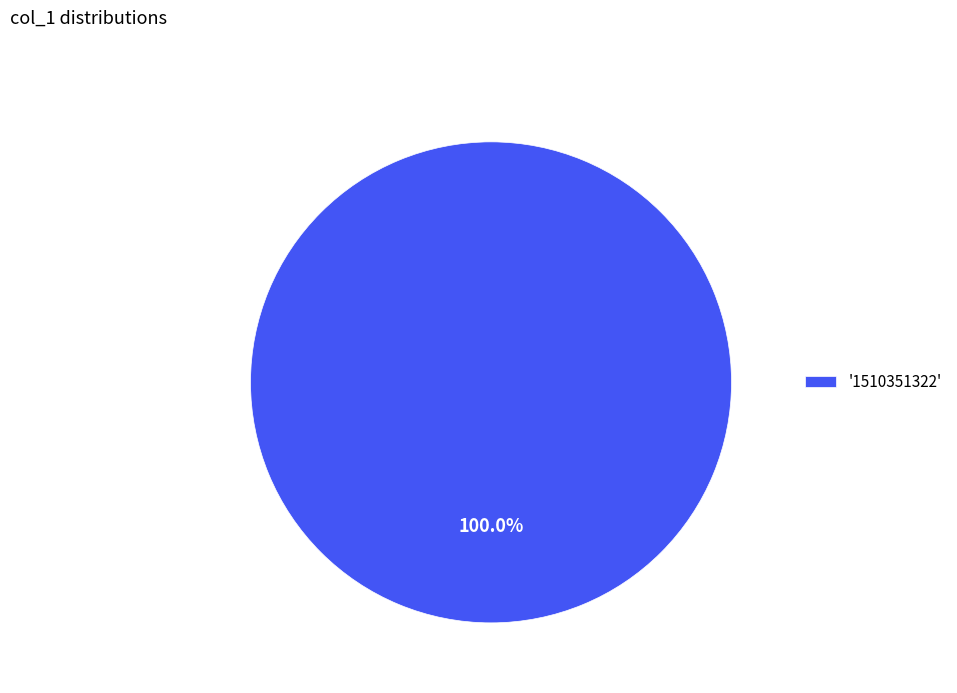

Rank the categories by value from highest to lowest.

'1510351322'